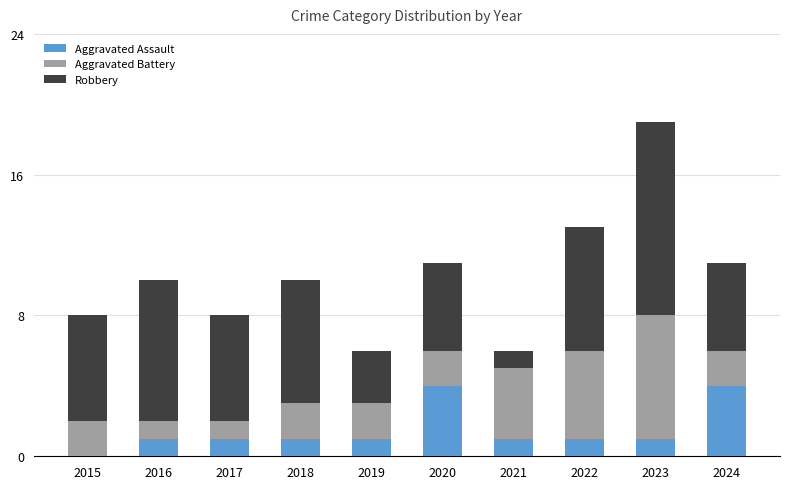

What are all the series names shown in the legend?

Aggravated Assault, Aggravated Battery, Robbery